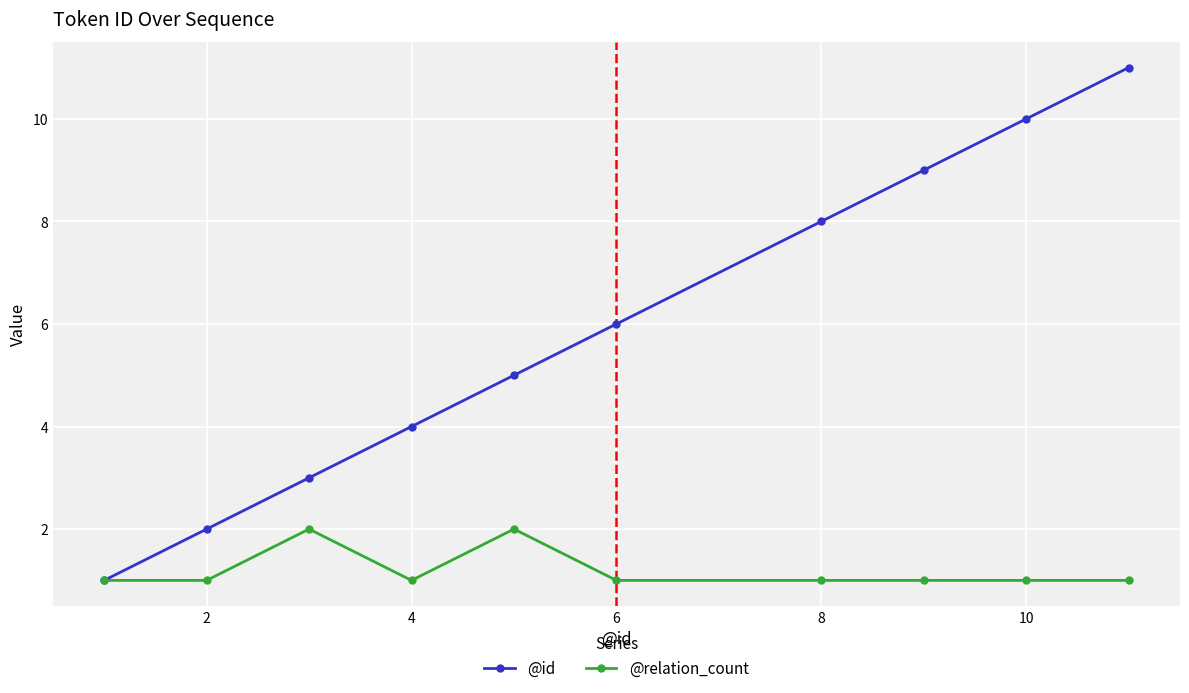

True or false: @id has more than 1 points higher than both neighbors.

False